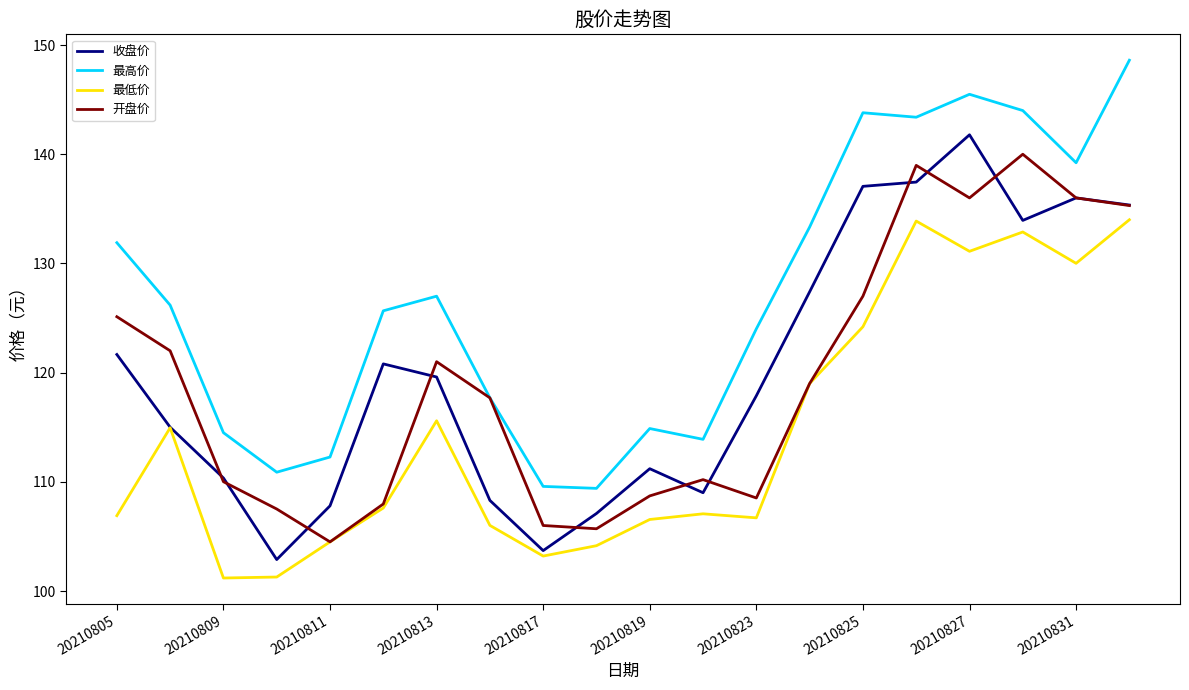

Which series has the largest total across all categories?

最高价